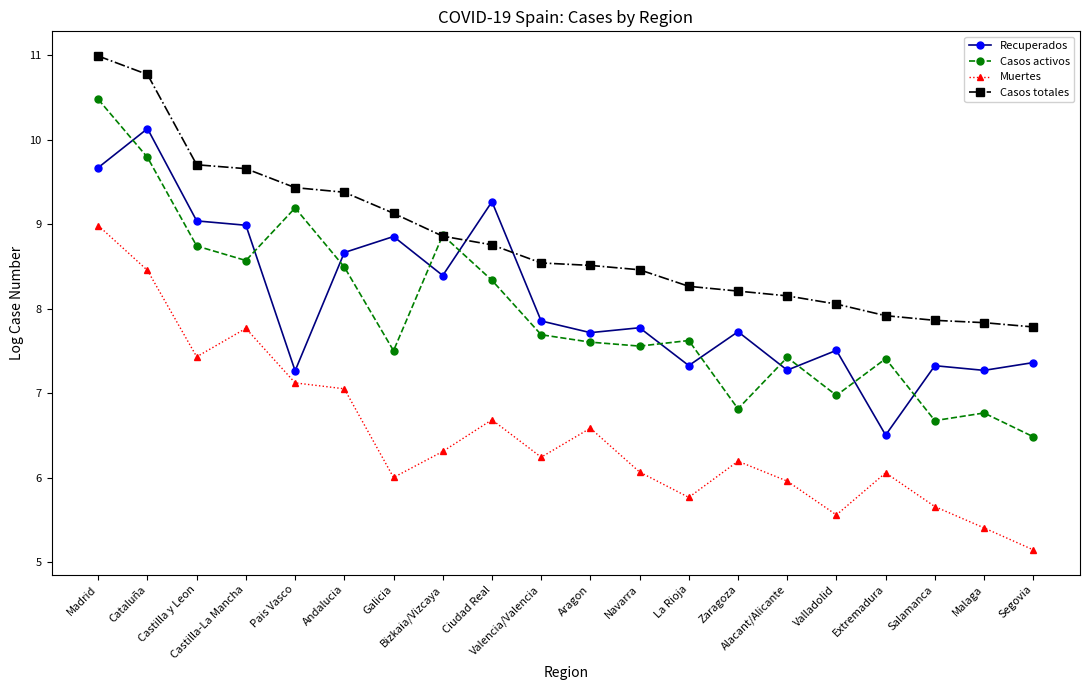

Where do Recuperados and Casos totales first cross each other?

Bizkaia/Vizcaya and Ciudad Real